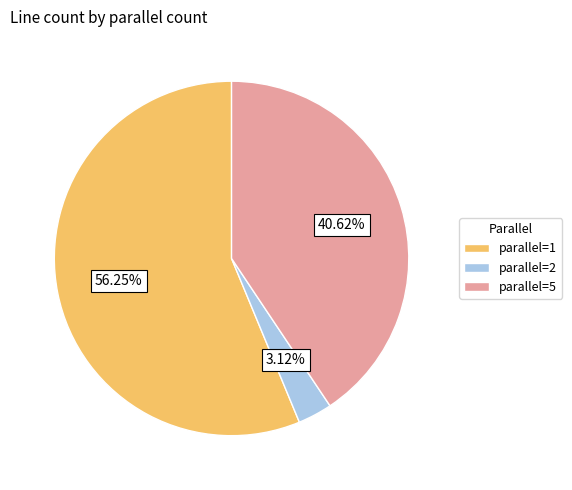

Is the sum of parallel=2 and parallel=5 greater than half?

No